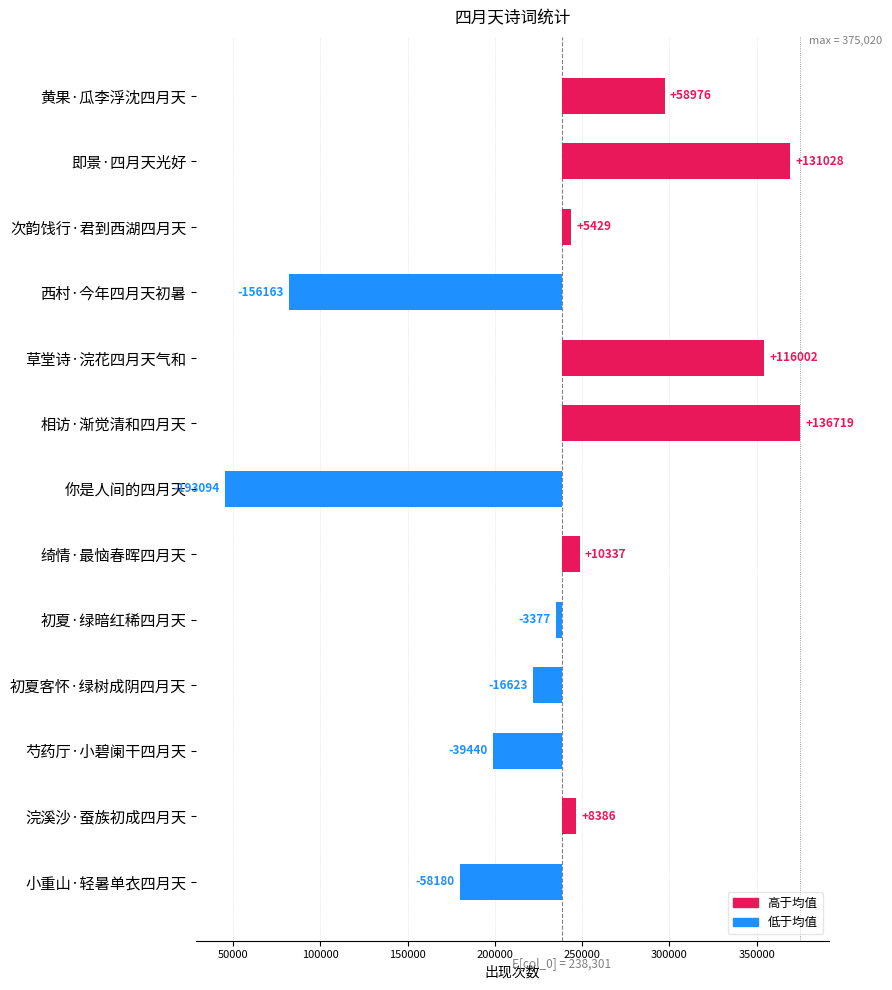

What is the change in value from 西村·今年四月天初暑 to 小重山·轻暑单衣四月天?

+97983